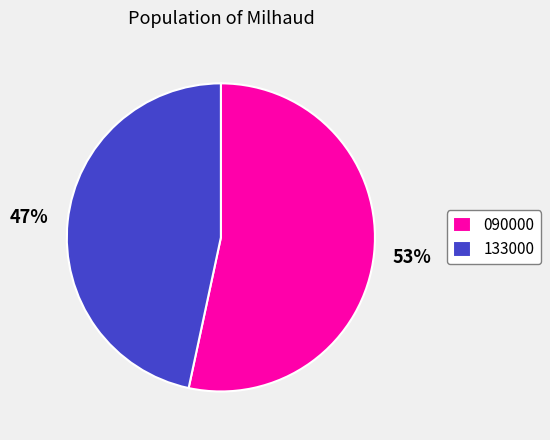

What percentage is the 090000 slice, to the nearest percent?

53%